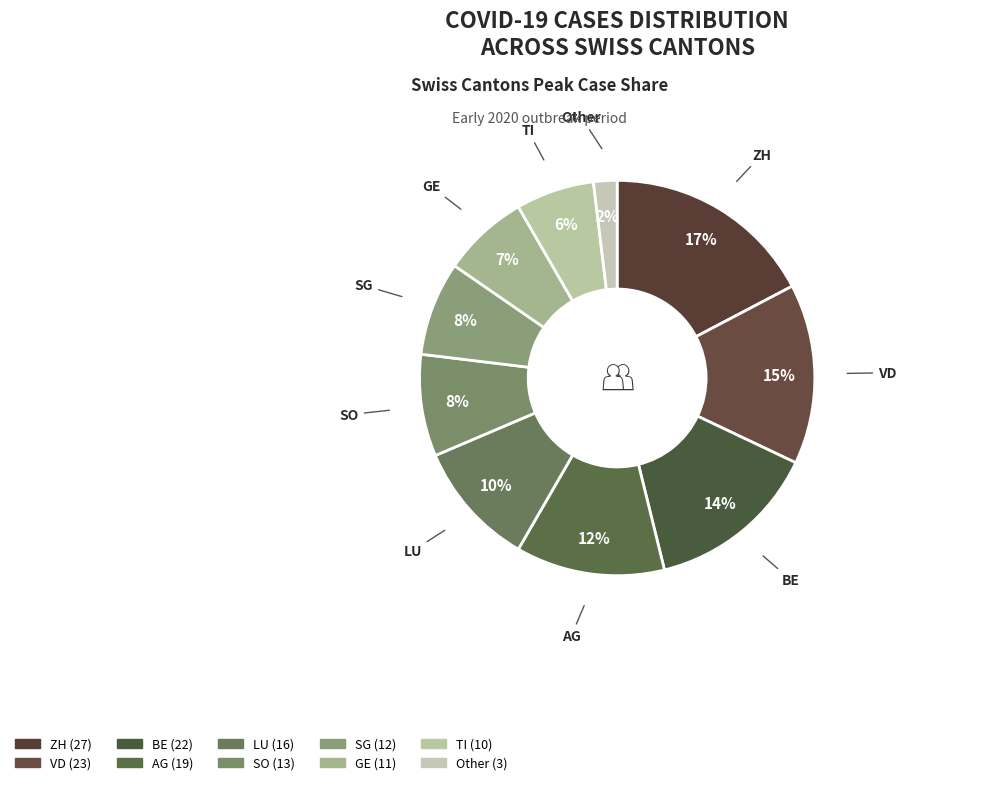

What is the change in value from AG to SO?

-6